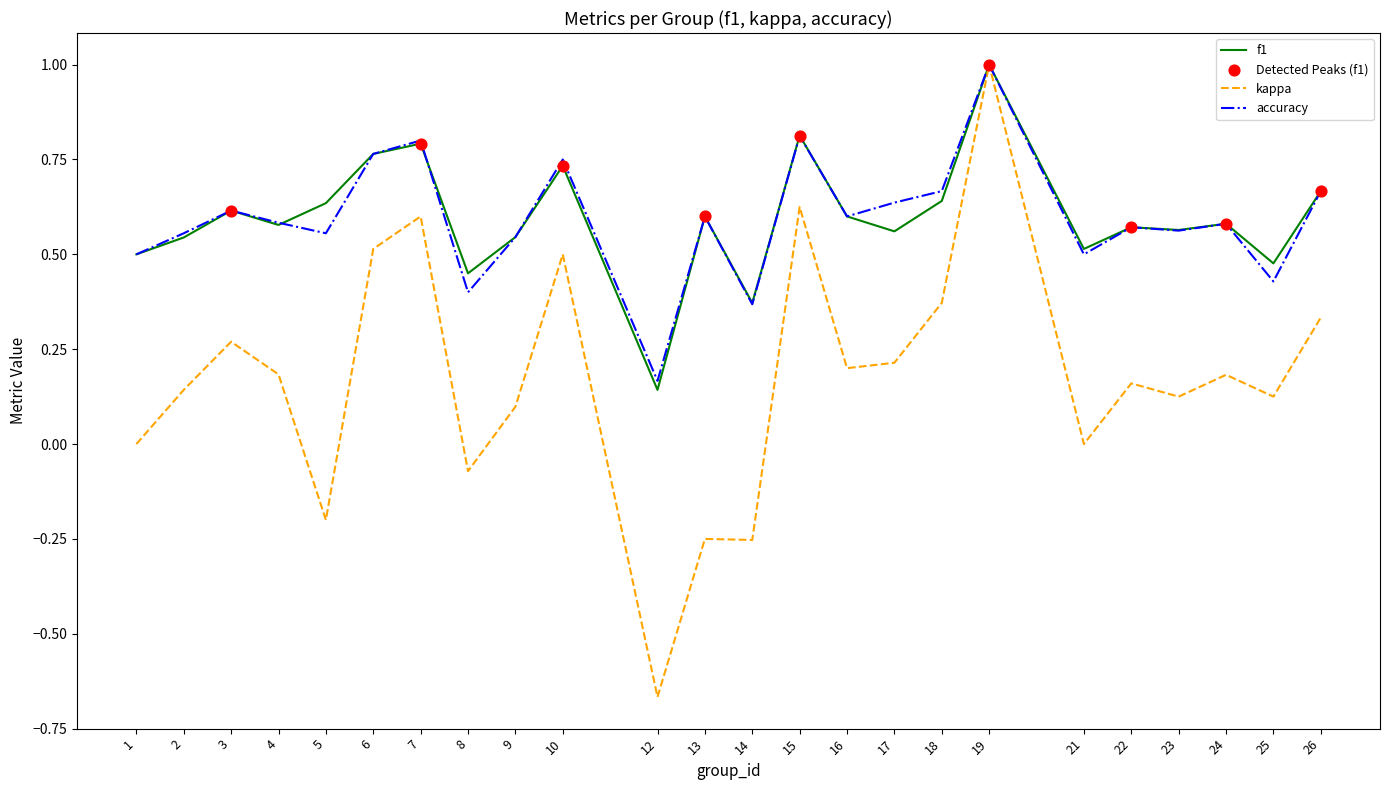

What is the total value across all series at 16?

1.4